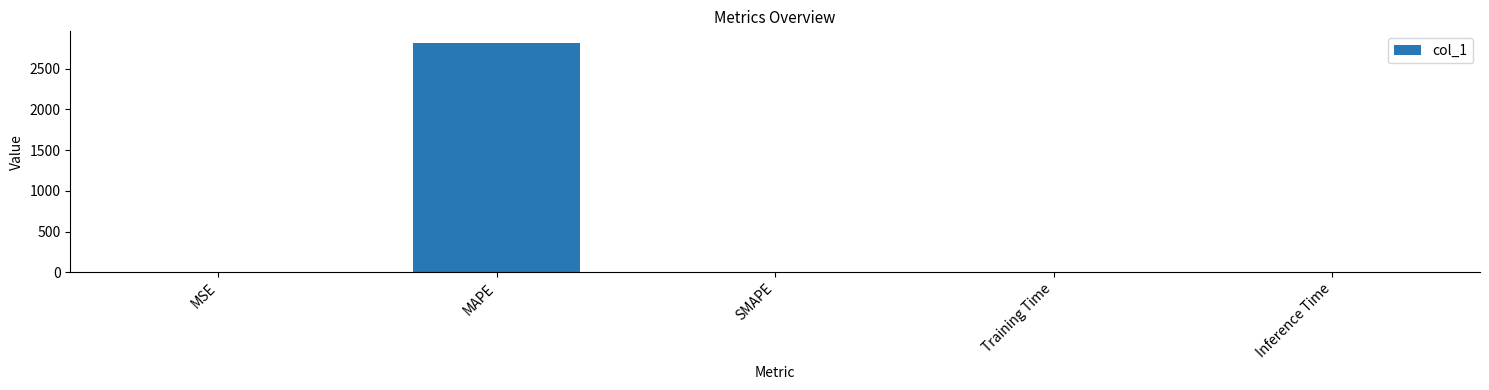

What is the average value?

563.3